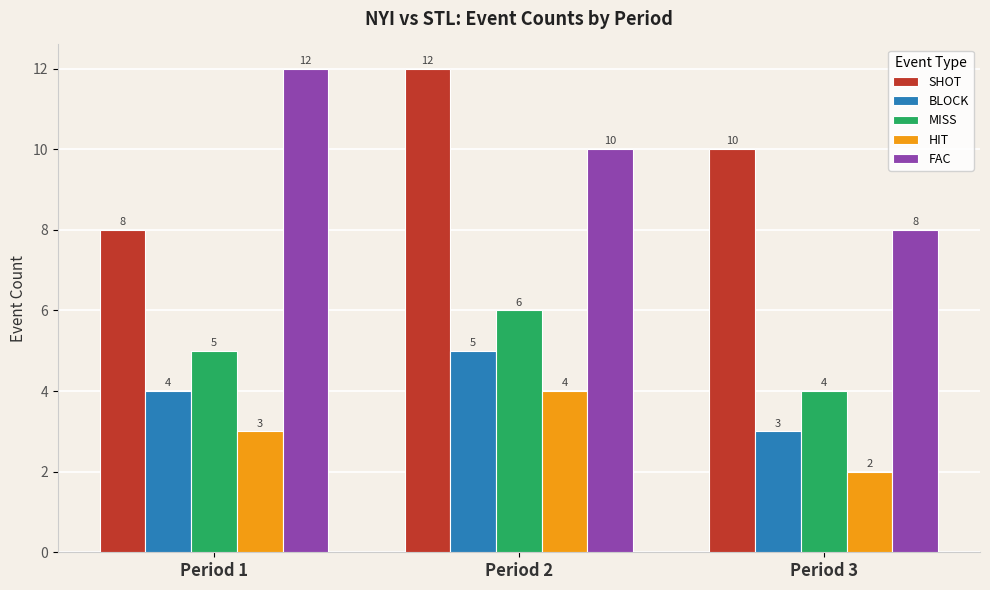

Rank the series at Period 2 from highest to lowest value.

SHOT, FAC, MISS, BLOCK, HIT